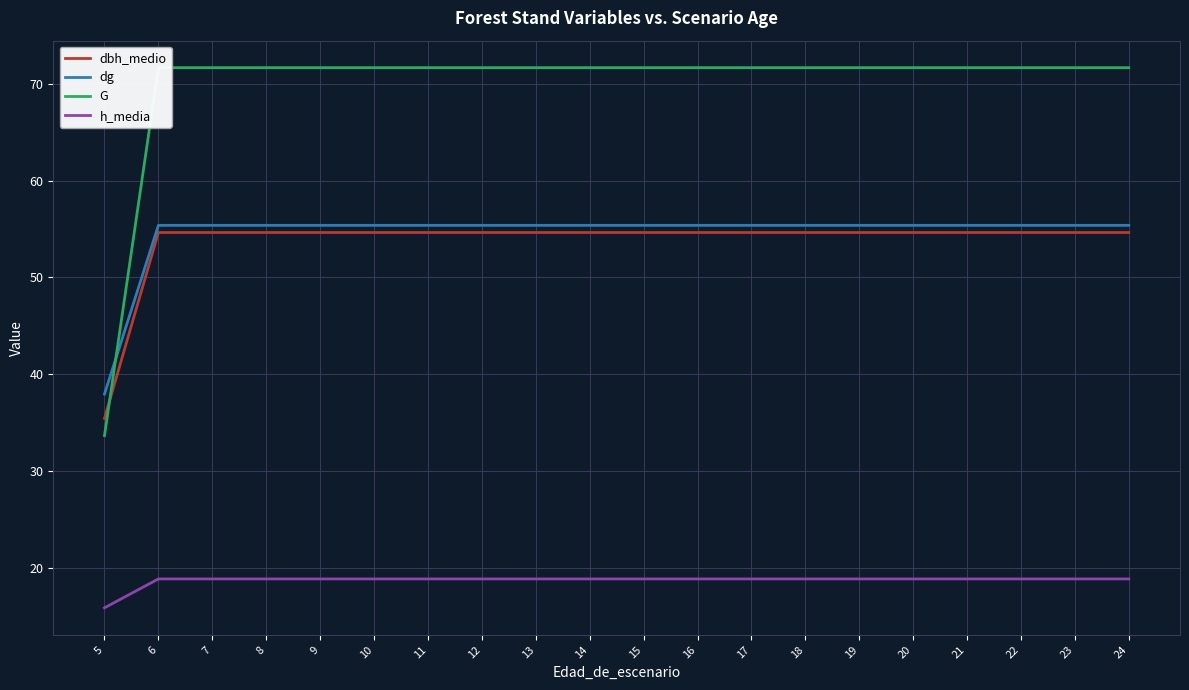

What value does the dg series have at 13?

55.4